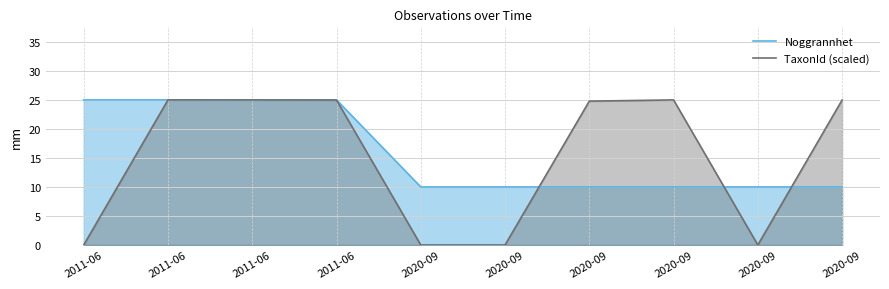

Which has a higher value, 2011-06 or 2011-06?

2011-06